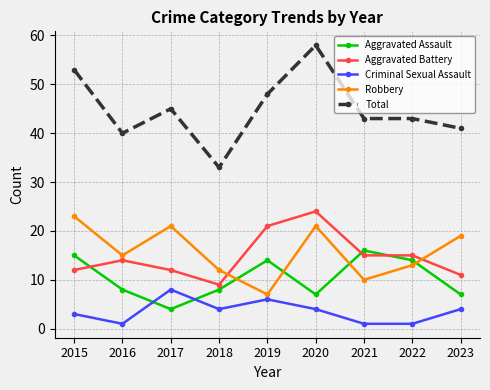

At which category is the sum across all series the highest?

2020